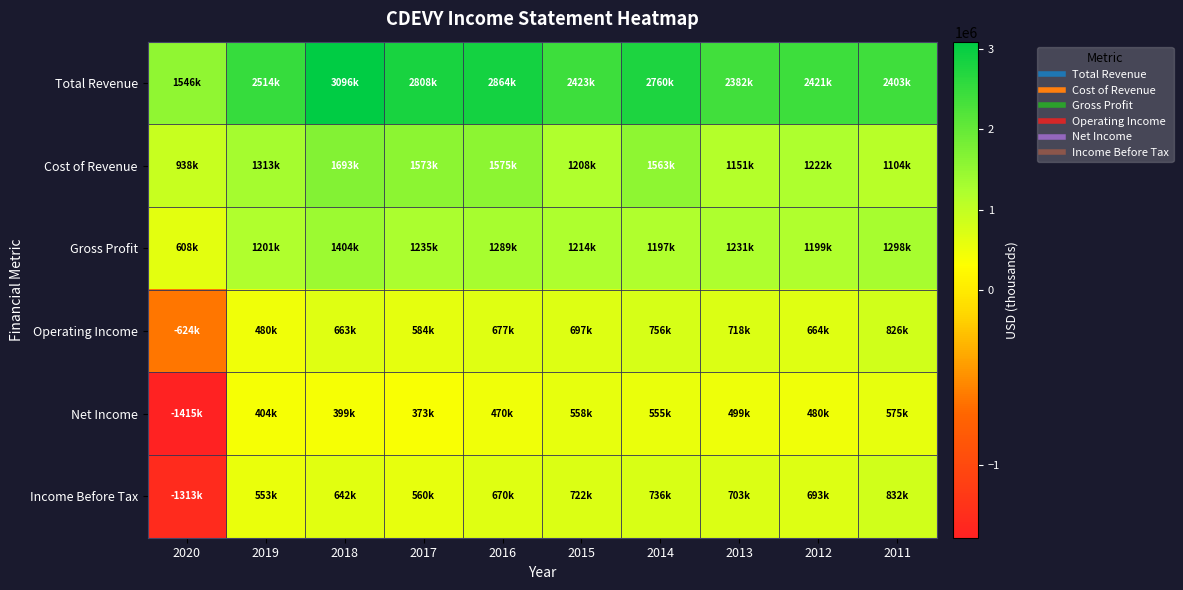

What is the smallest value displayed?

-1415400